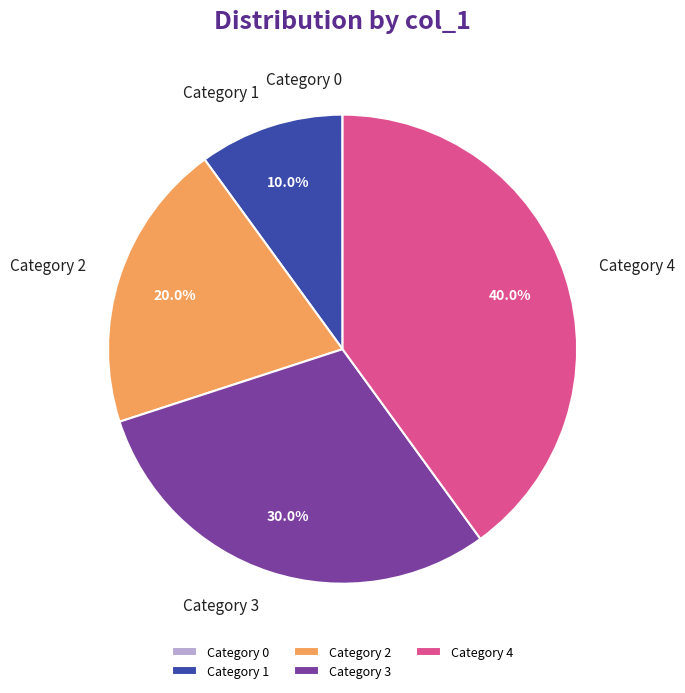

Does Category 4 represent more than half of the total?

No